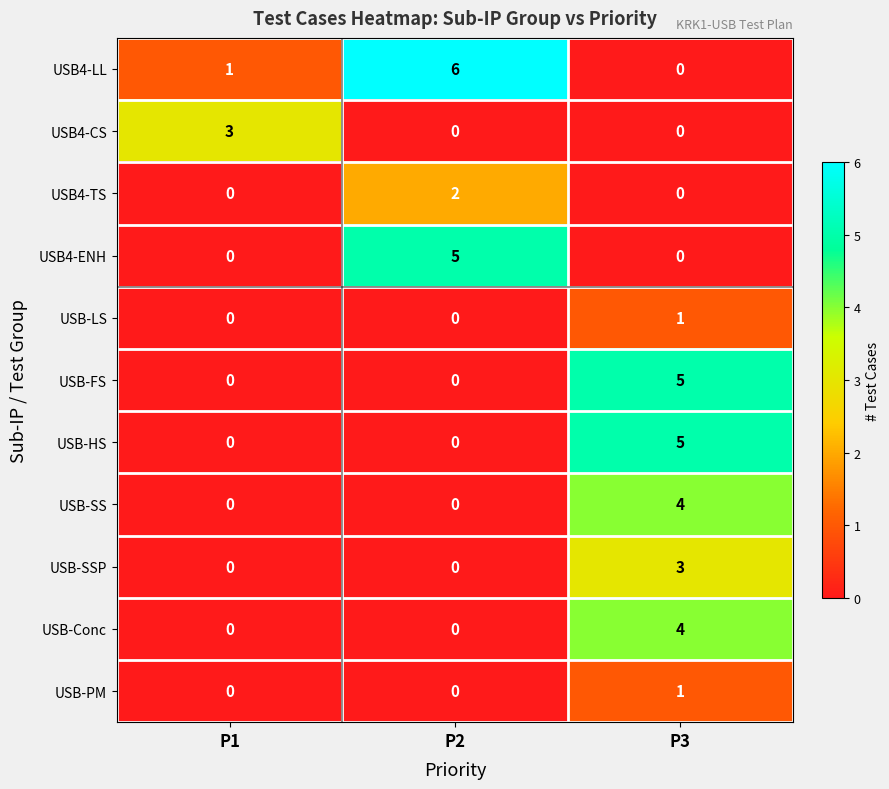

Count the number of data series in this chart.

11